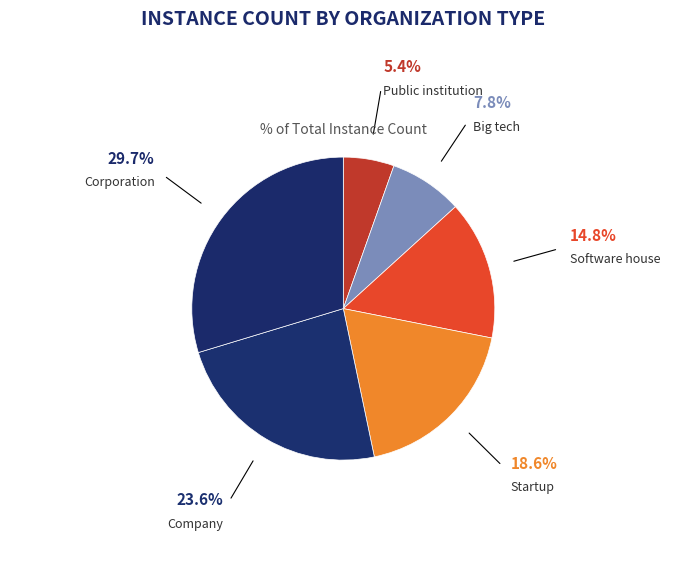

Rank the categories by value from lowest to highest.

Public institution, Big tech, Software house, Startup, Company, Corporation